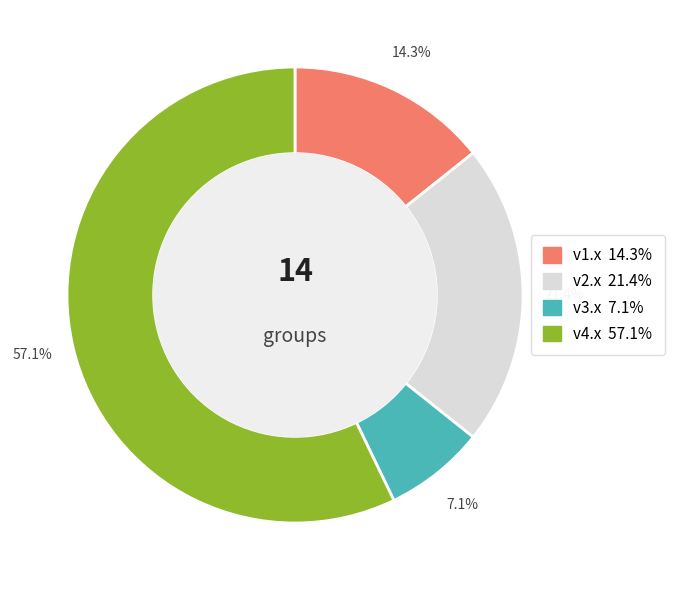

Does any single category account for the majority?

Yes